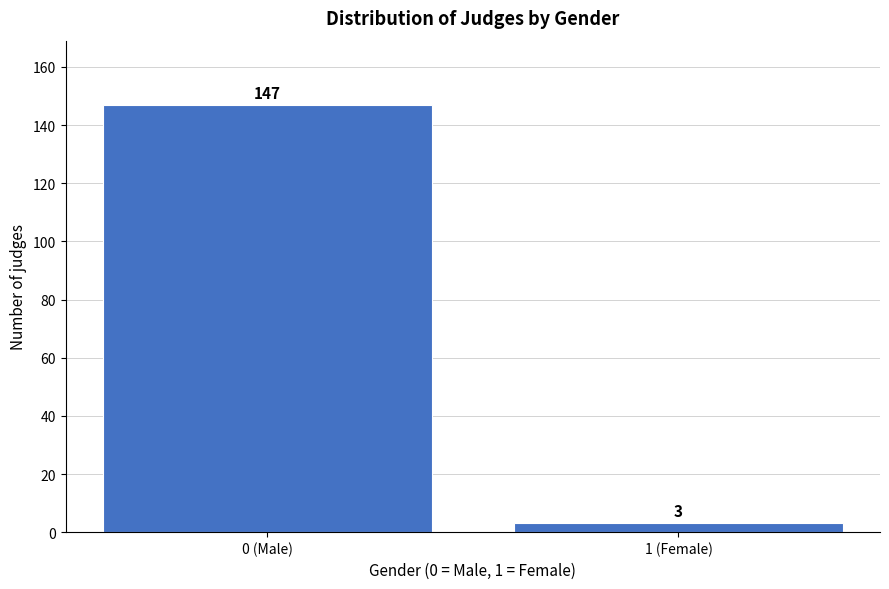

Reading right to left, what are all the values shown in this chart?

1 (Female)=3	0 (Male)=147